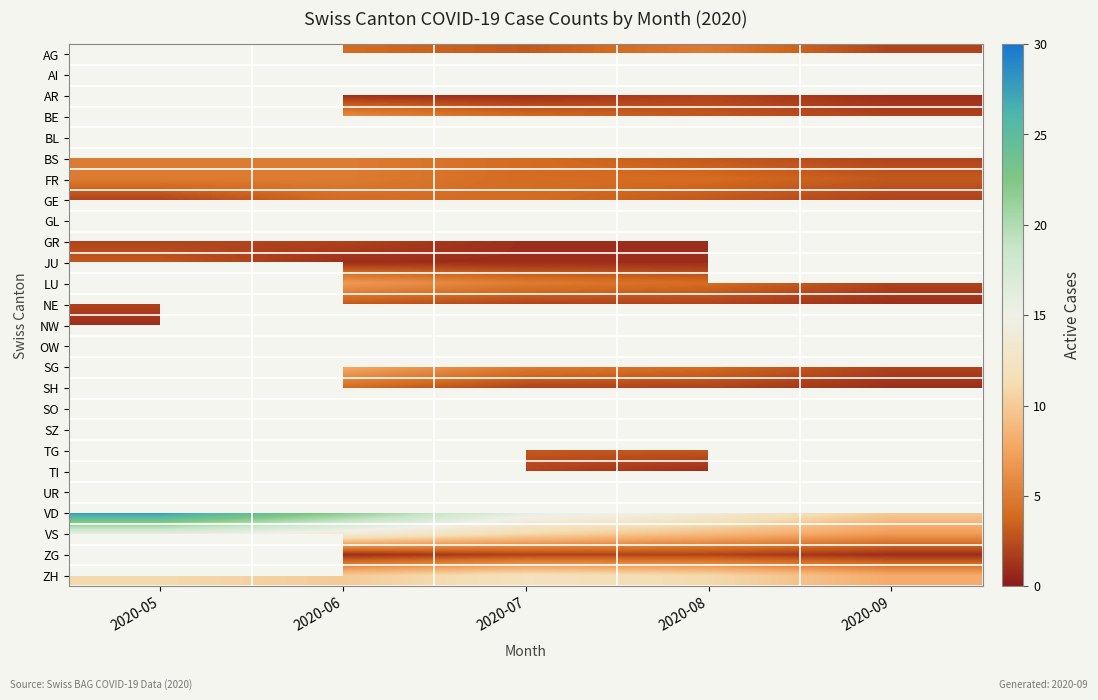

At which label does BE reach its peak?

2020-05